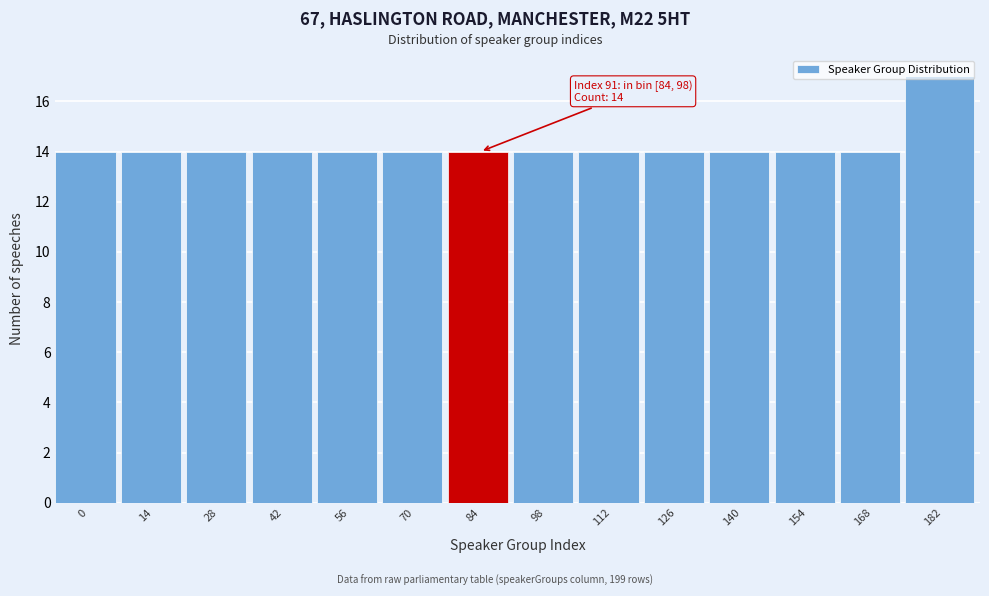

What is the greatest value displayed?

17